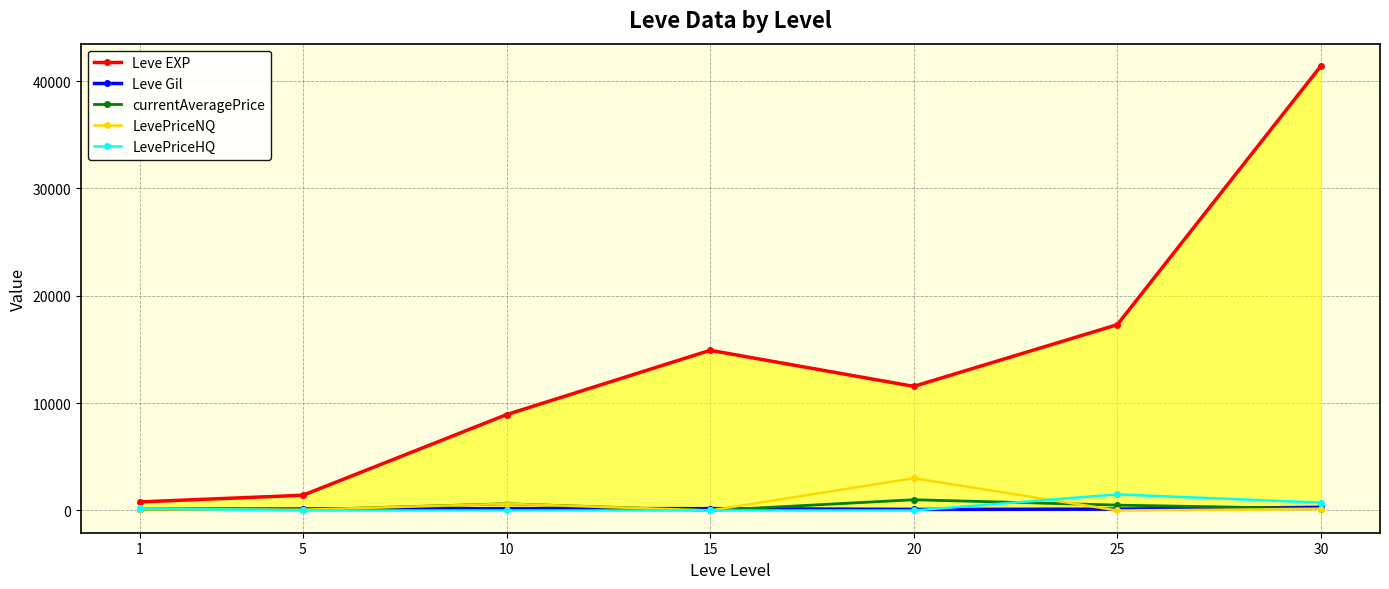

Between 20 and 1, which is larger?

20